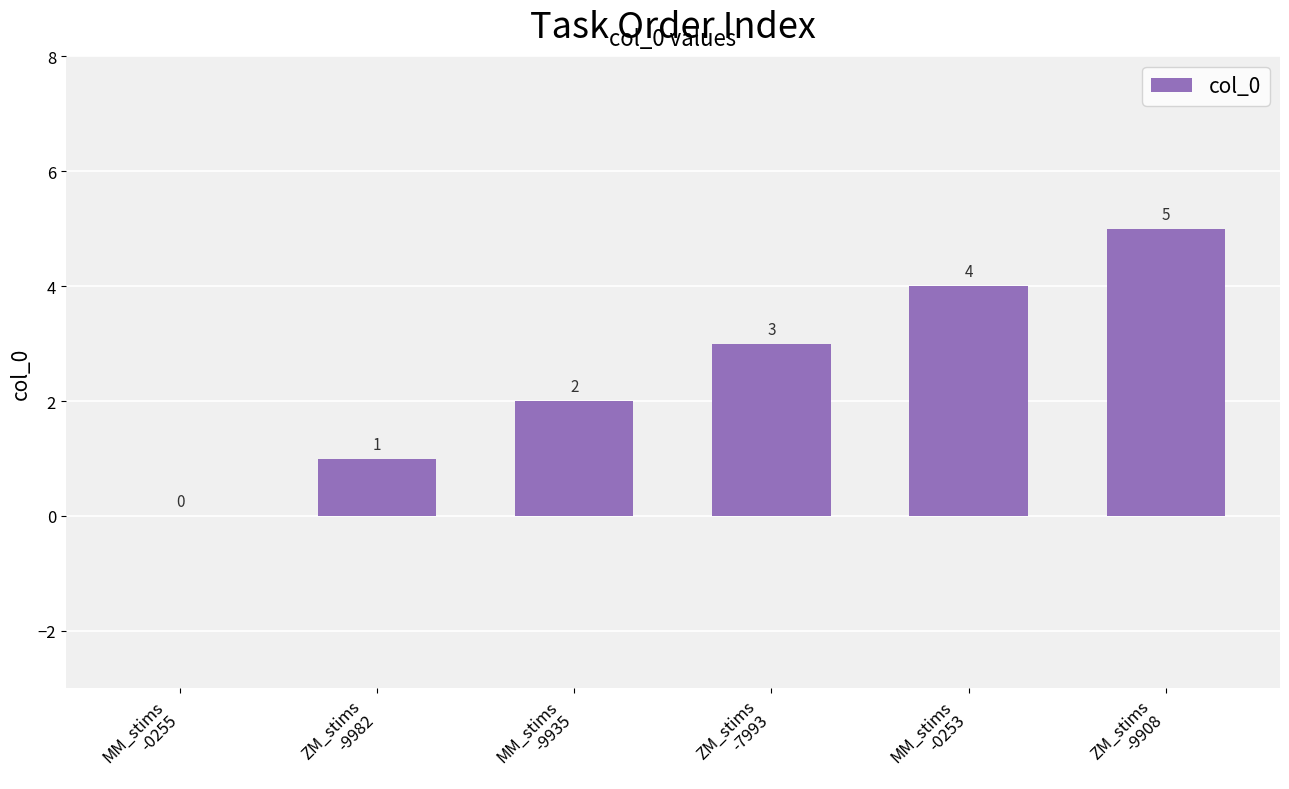

What is the sum of all values?

15